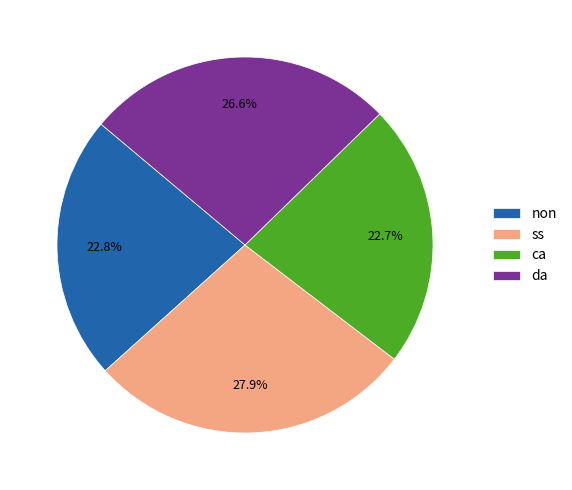

How much of the chart is everything except ss?

72.1%